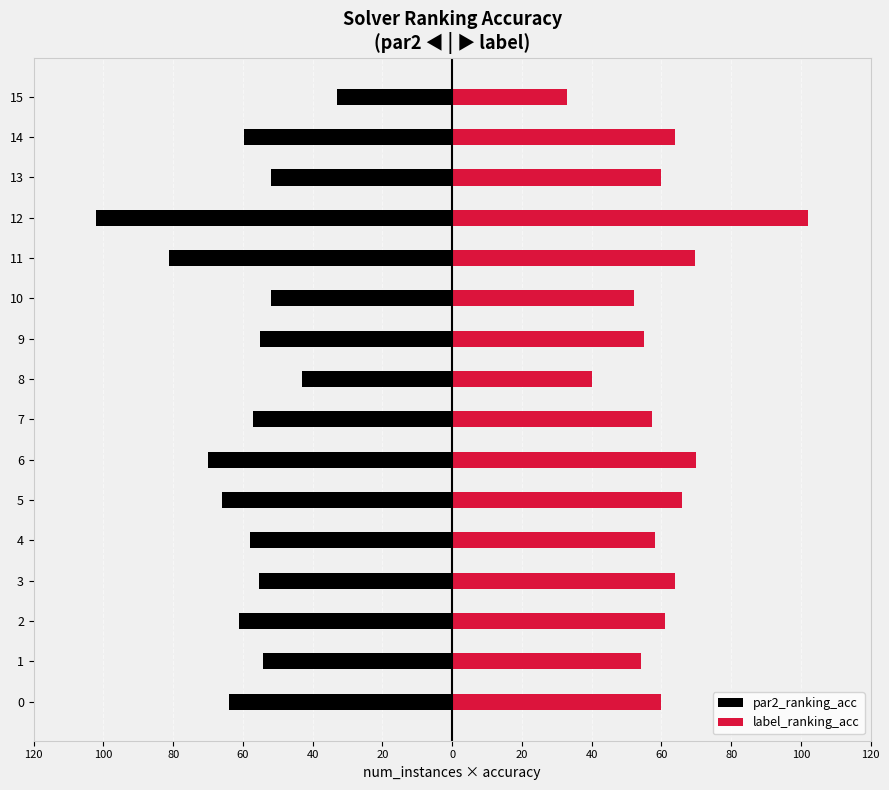

Which series has the largest total across all categories?

label_ranking_acc